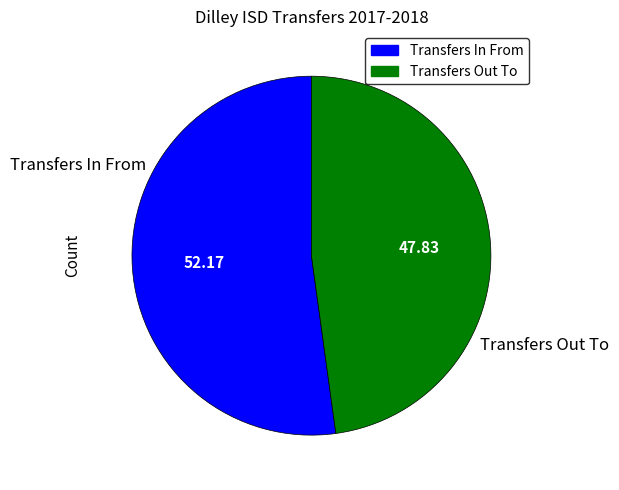

Rank the categories by value from highest to lowest.

Transfers In From, Transfers Out To